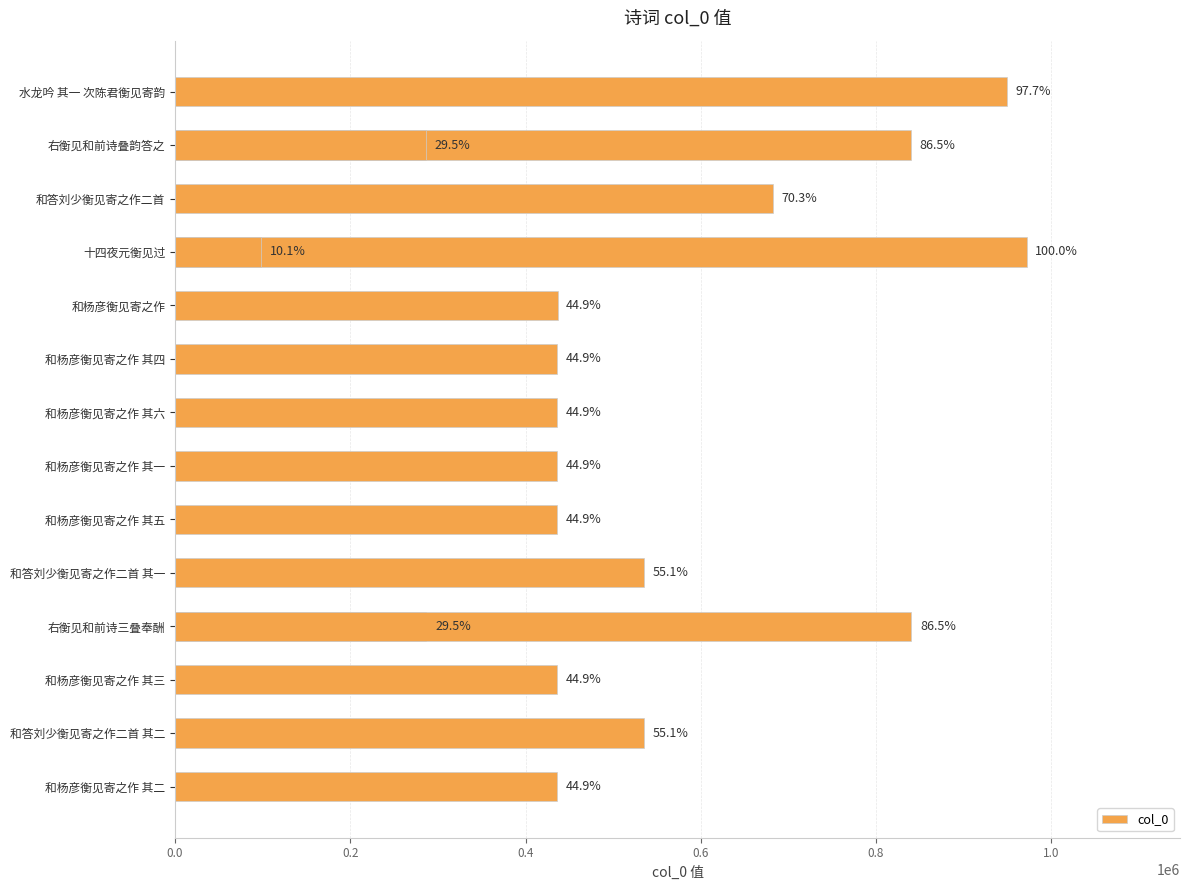

The chart shows a value of 1476296 at 水龙吟 其一 次陈君衡见寄韵. True or false?

False